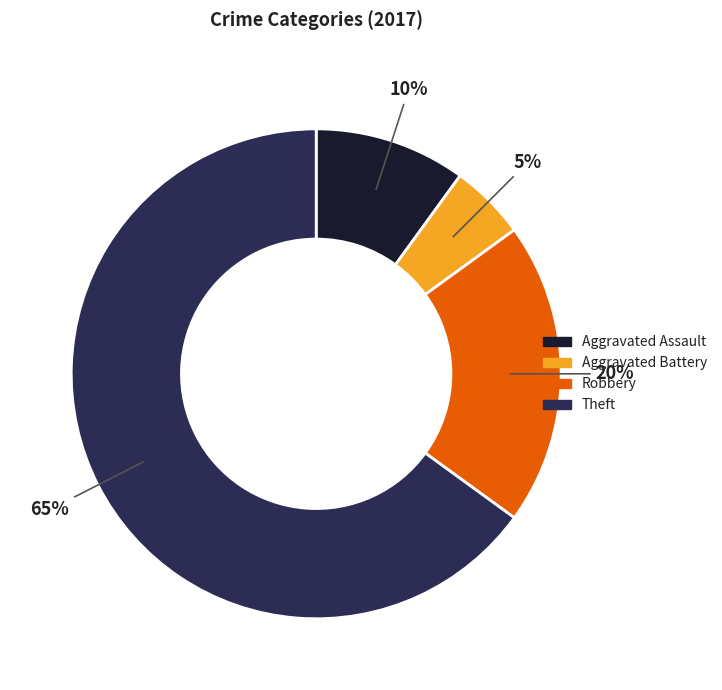

Combined, do Robbery and Aggravated Assault account for over 50%?

No